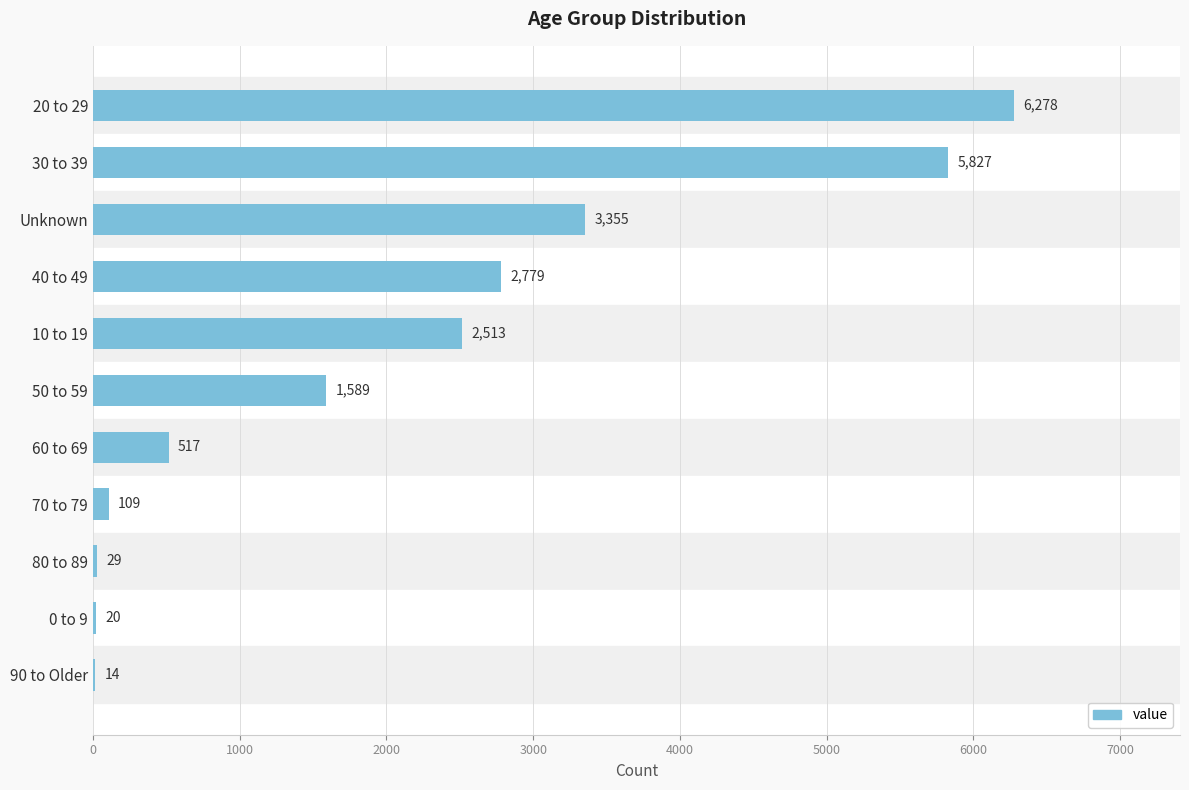

Which has a higher value, 90 to Older or 70 to 79?

70 to 79